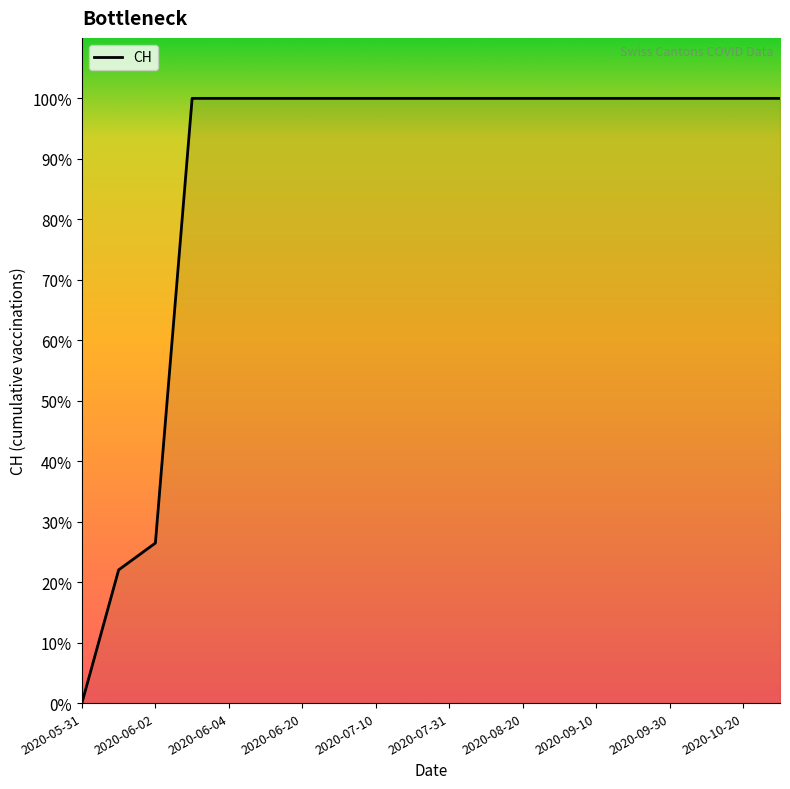

What is the sum of all values?

11033